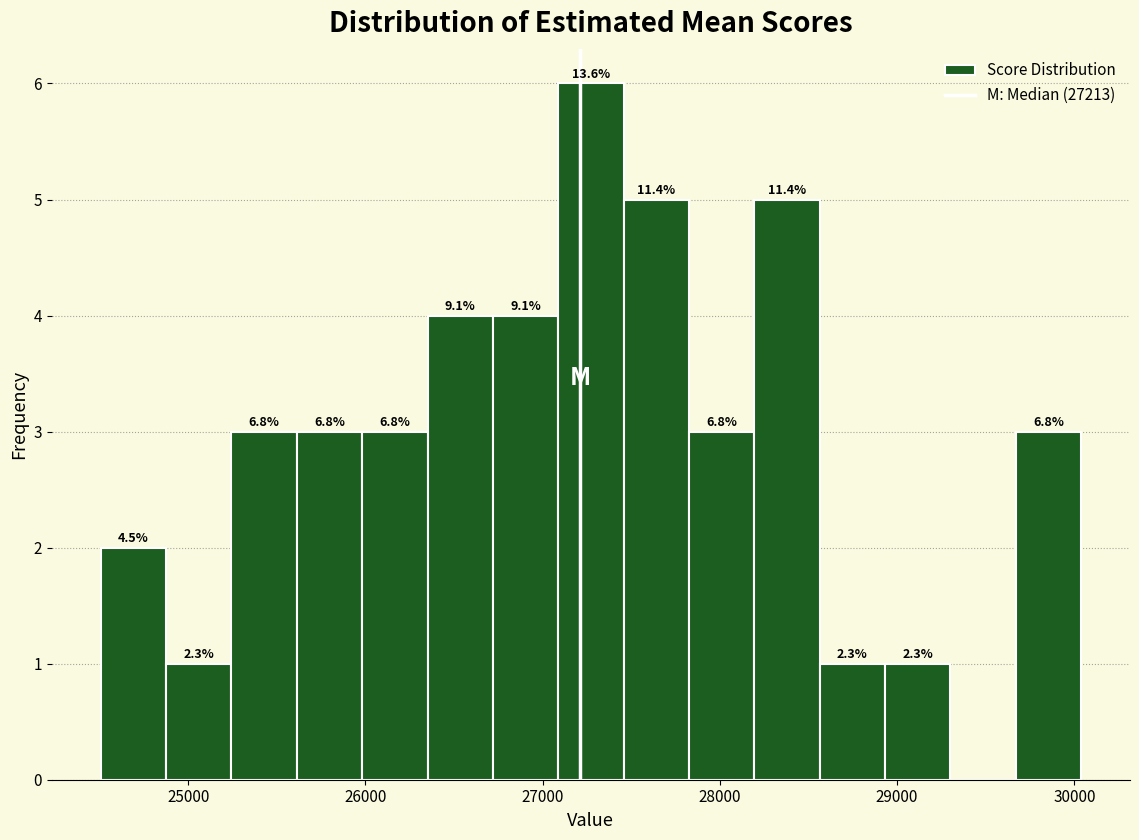

Around what value on the x-axis is the tallest bar? Give the approximate position of its centre, as read against the axis.

27300